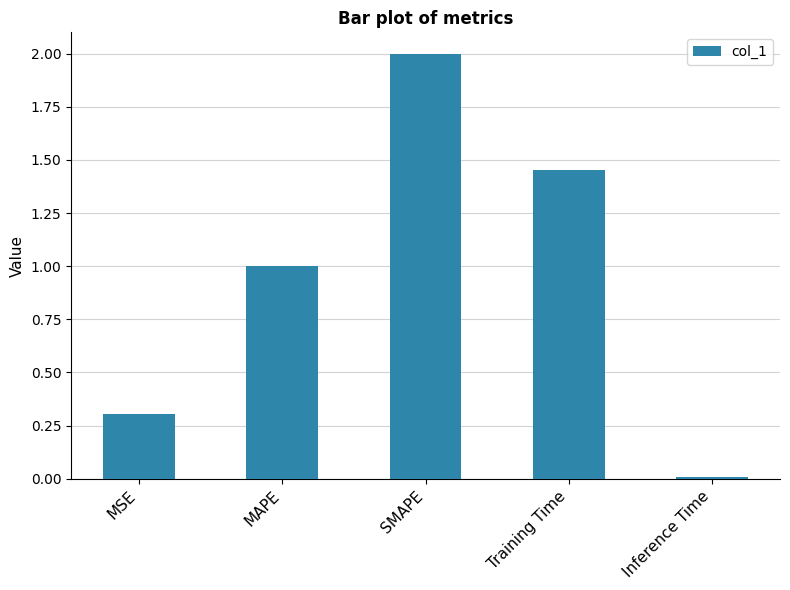

True or false: the data shows 1.0 at MAPE.

True